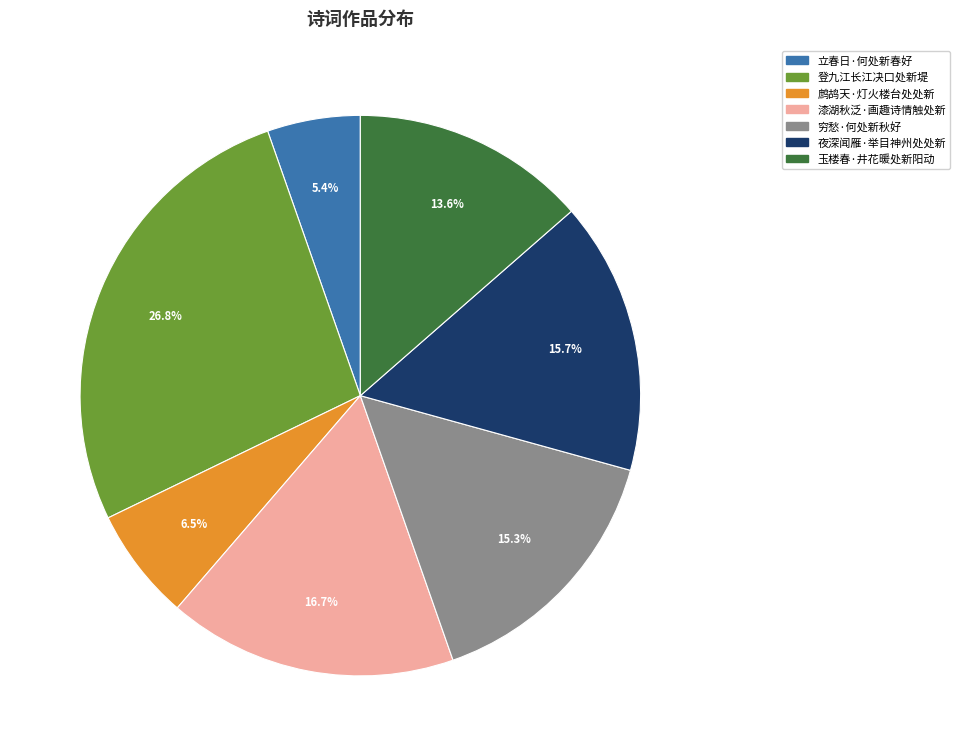

What is the ratio of the value at 登九江长江决口处新堤 to the value at 鹧鸪天·灯火楼台处处新?

4.1